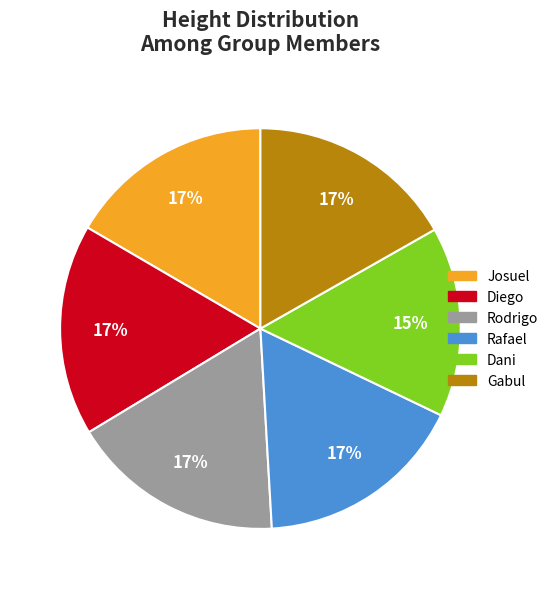

Approximately how many times larger is the value at Diego compared to Josuel?

1.0